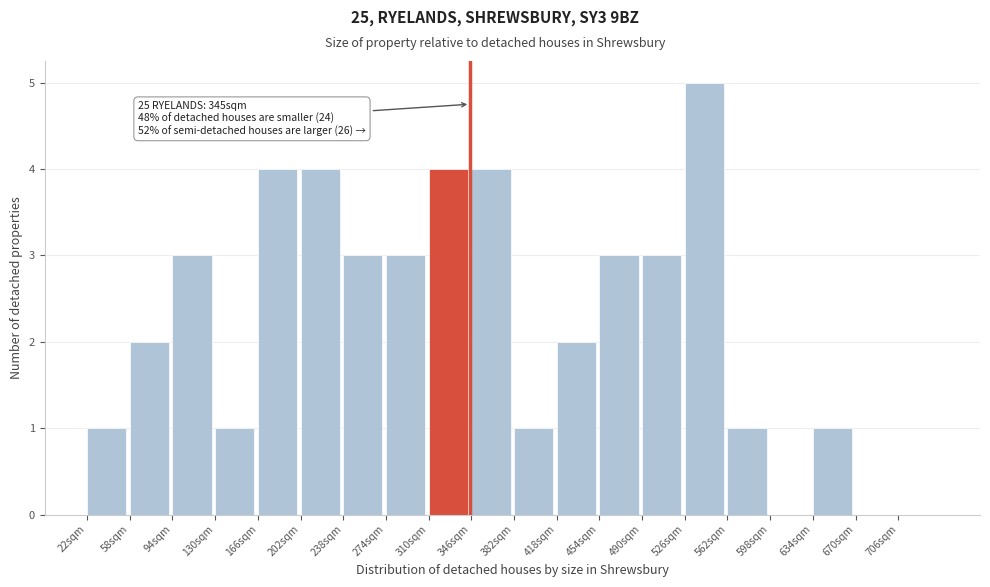

Over which range of the x-axis is the bar tallest?

526 to 562